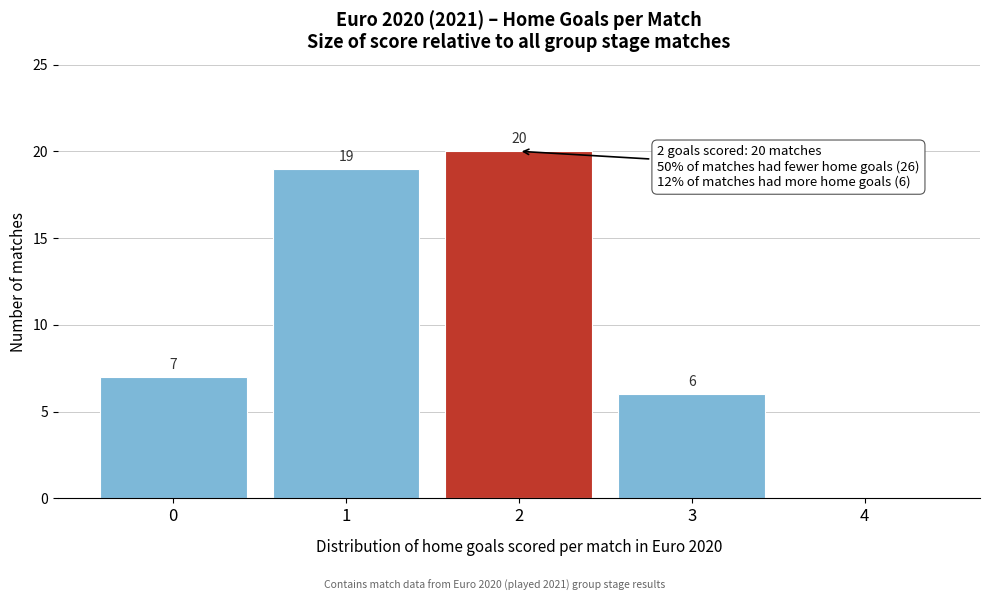

Reading left to right, what are all the values shown in this chart?

0=7	1=19	2=20	3=6	4=0